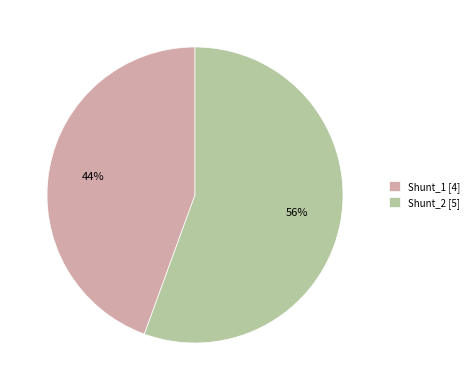

What percentage is the Shunt_2 slice, to the nearest percent?

56%